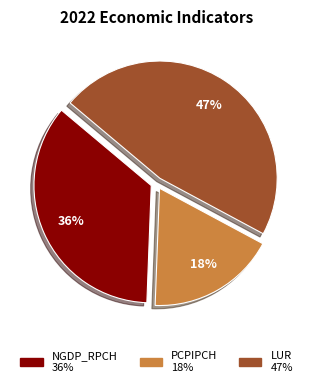

Count the number of slices in the pie.

3